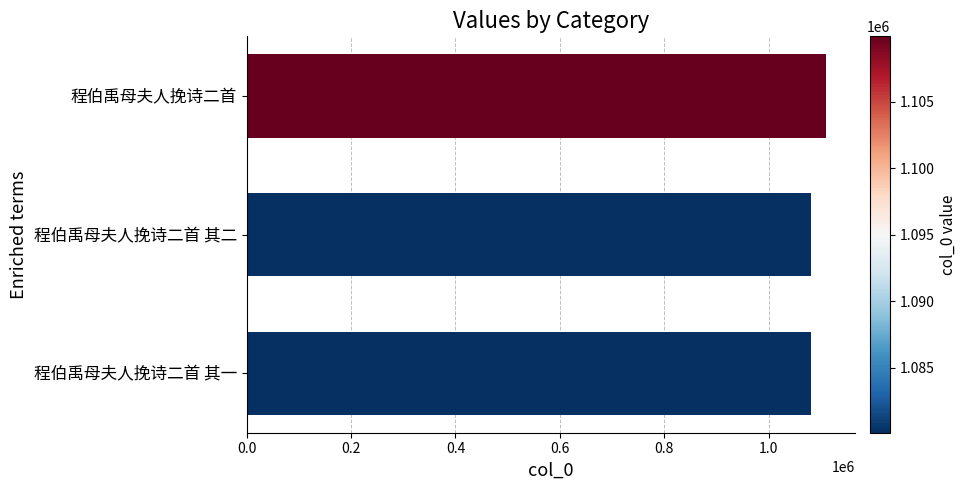

What is the average value?

1090050